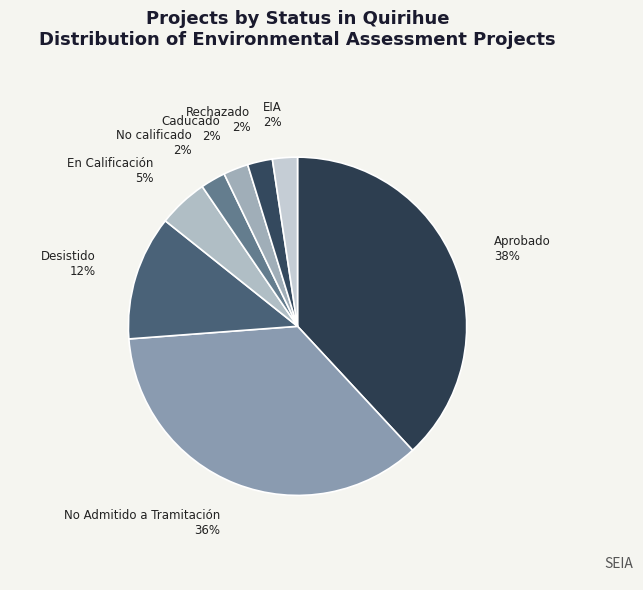

How many slices are in this pie chart?

8